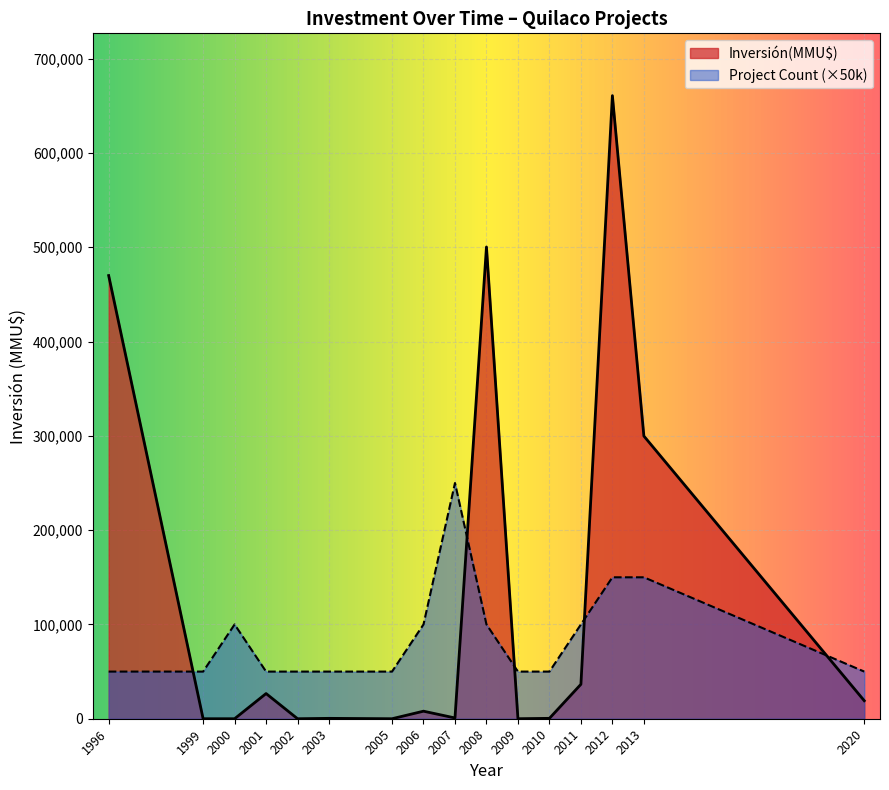

What is the change in value from 2001 to 2006?

-22700